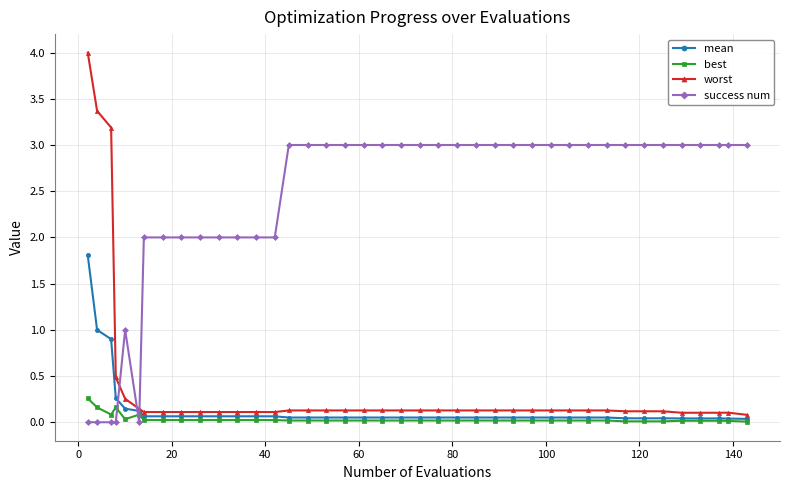

Which series has the largest total across all categories?

success num